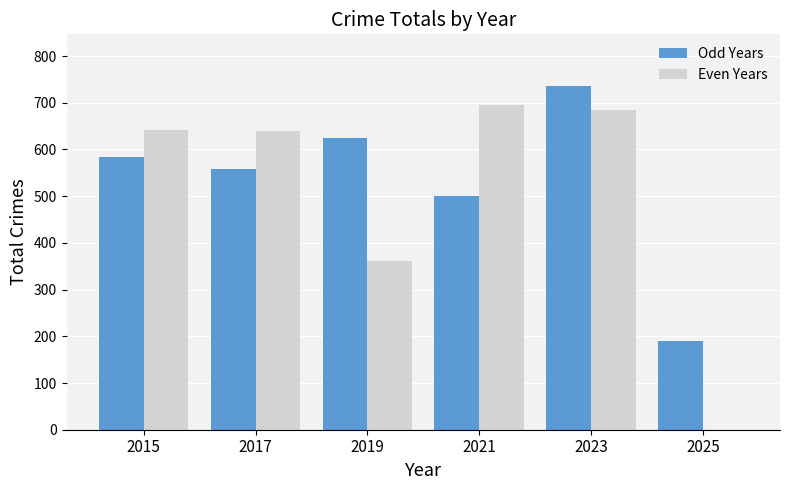

Are the bars grouped side by side (vs. stacked)?

Yes